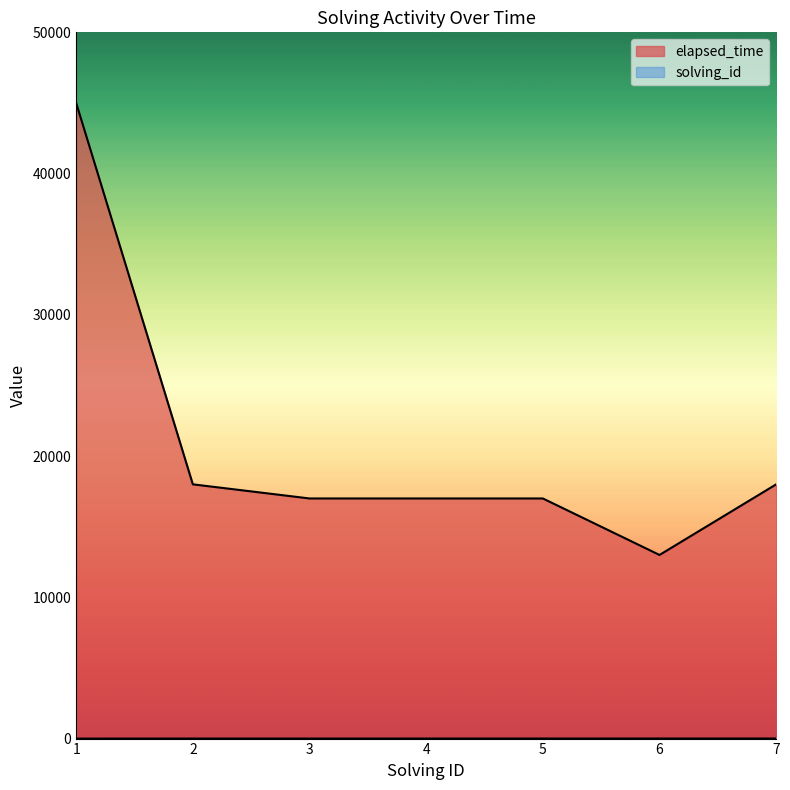

How many values in the solving_id series are below 4?

3